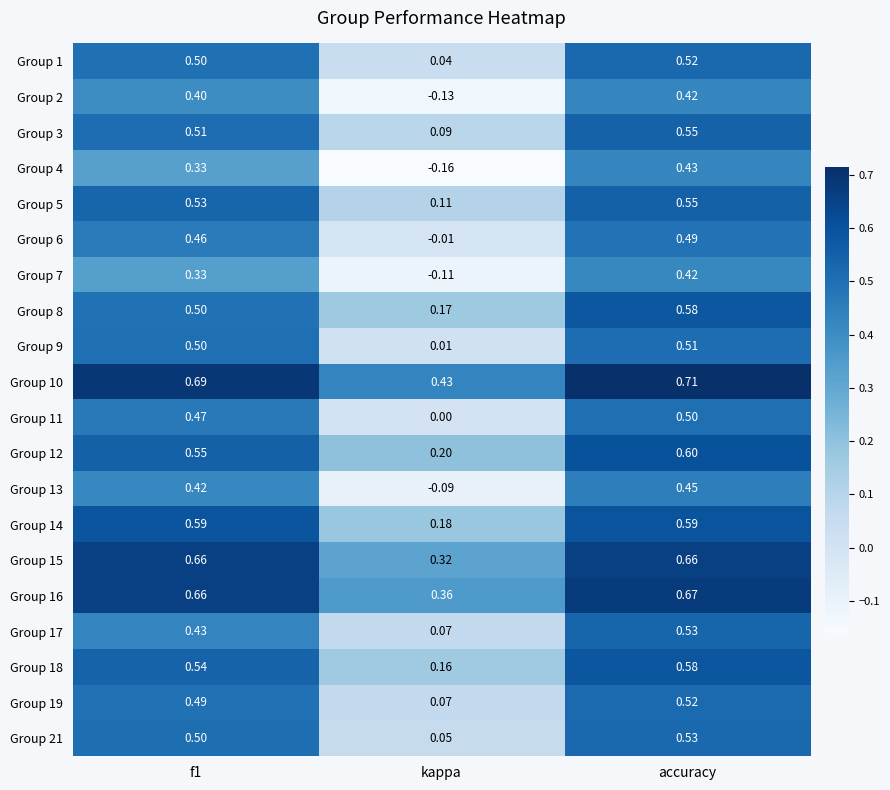

Count the number of categories in the chart.

3